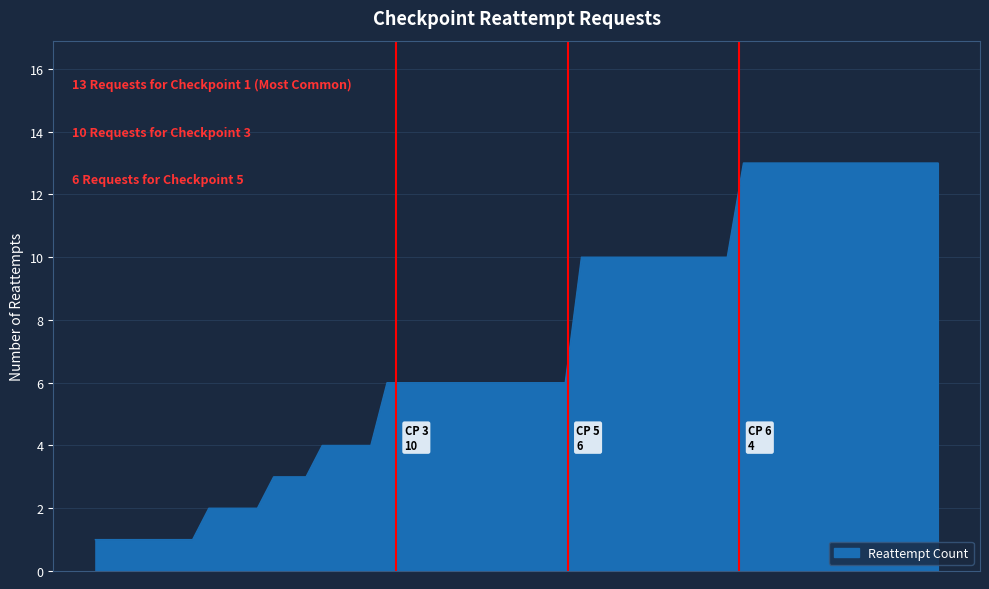

What is the difference between the maximum and minimum values?

12